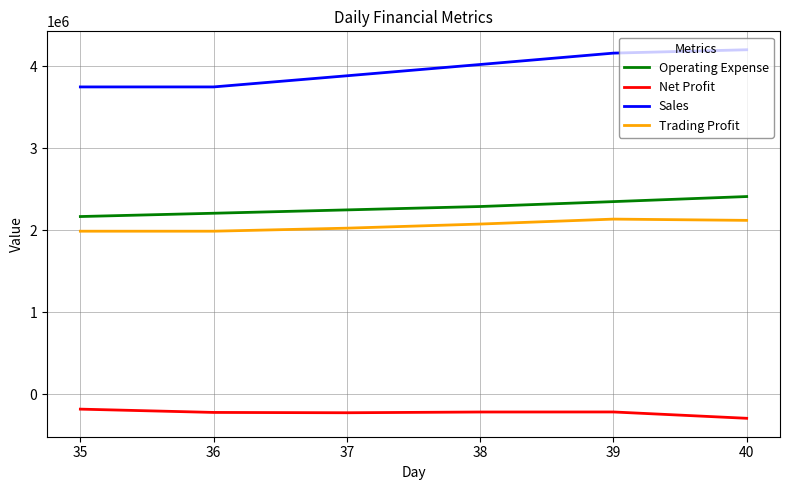

What is the difference between the highest and lowest values at 39?

4372973